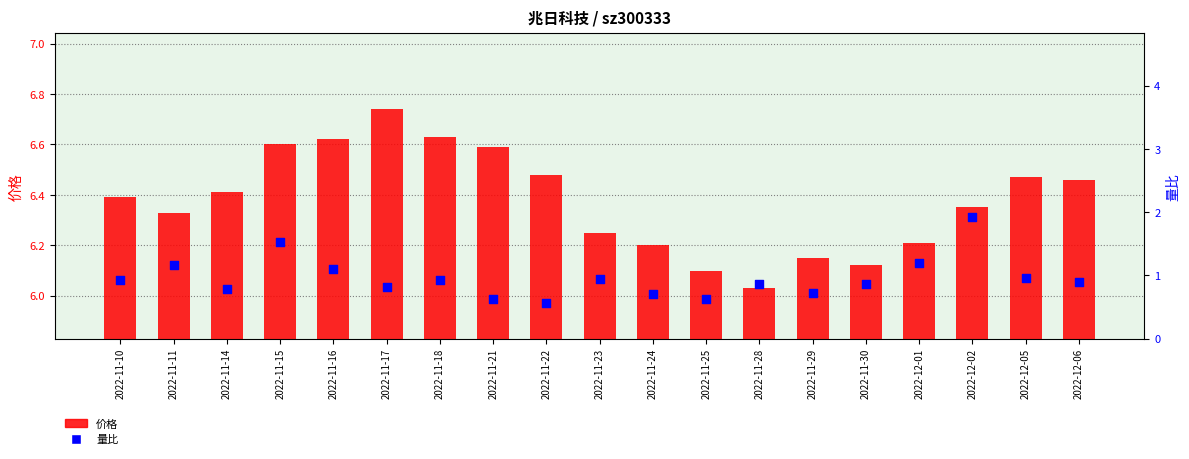

What is the total value across all series at 2022-11-14?

7.2